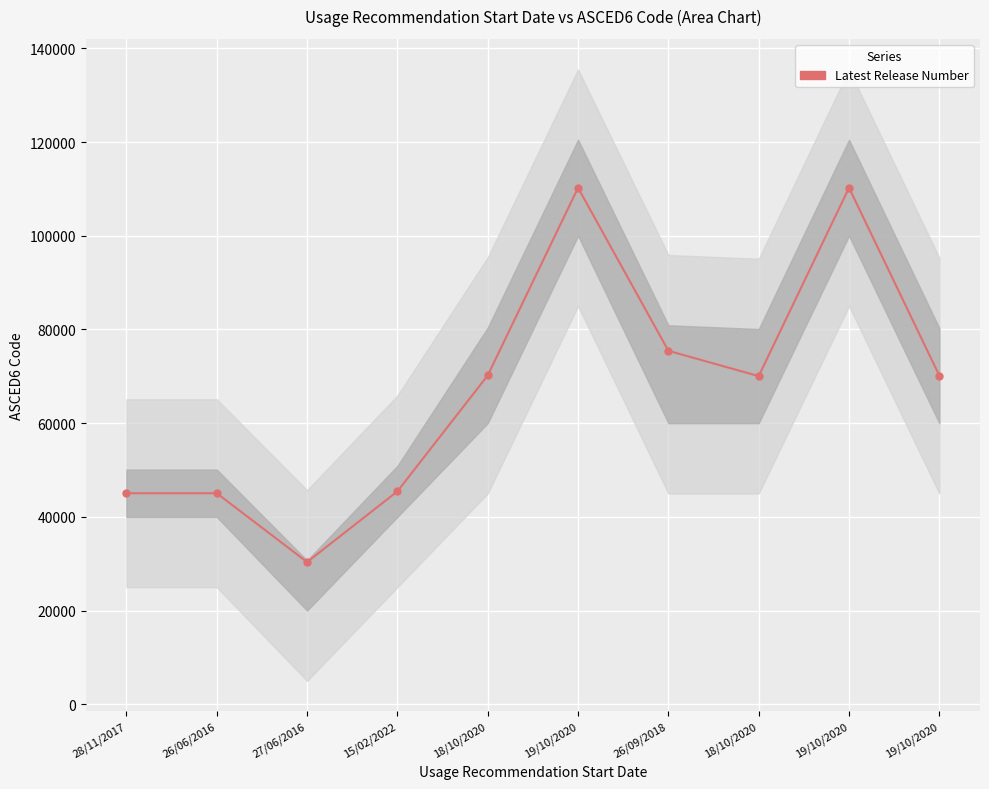

What is the ratio of the value at 28/11/2017 to the value at 26/06/2016?

1.0